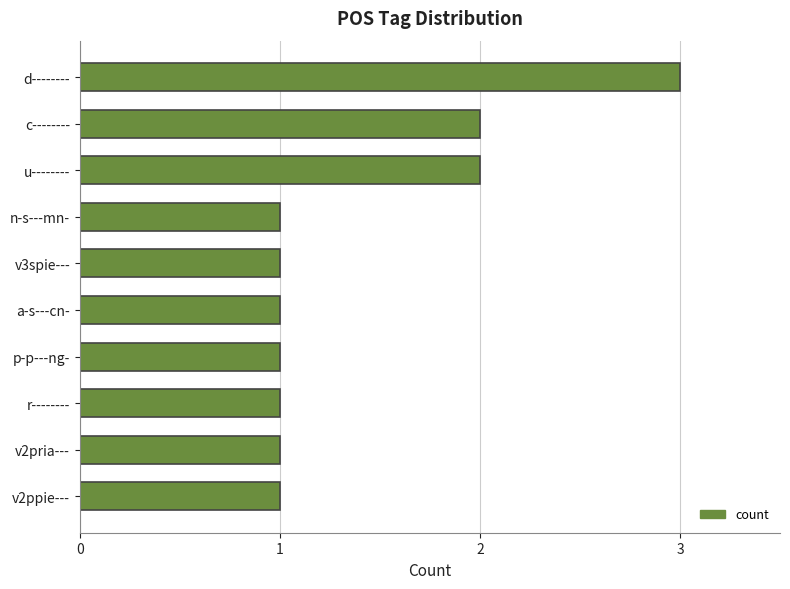

Reading bottom to top, what are all the values shown in this chart?

1	1	1	1	1	1	1	2	2	3